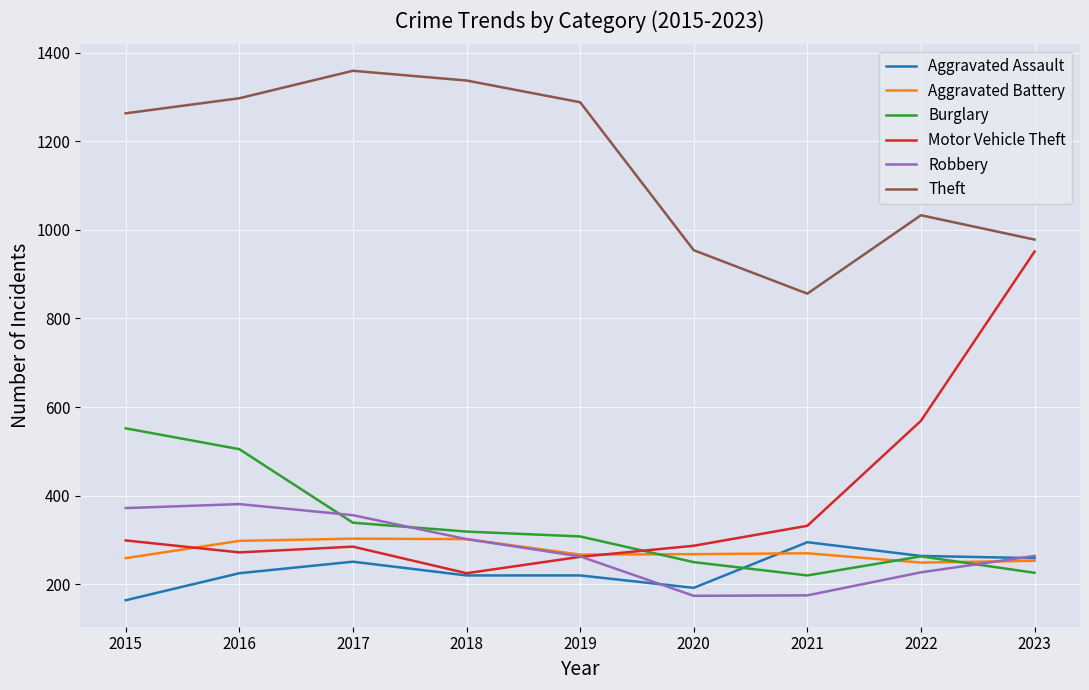

Which series has the largest range (max minus min)?

Motor Vehicle Theft